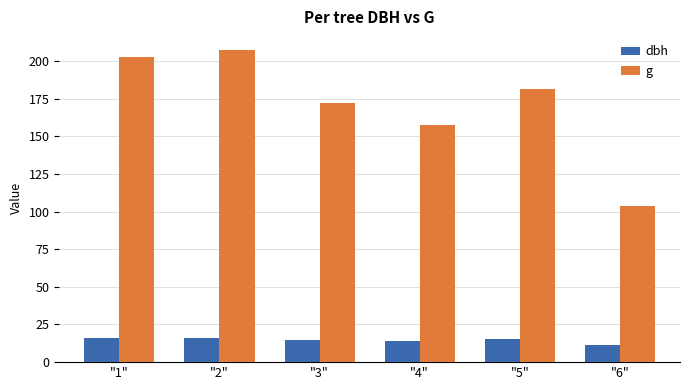

What is the sum of all g values?

1024.3